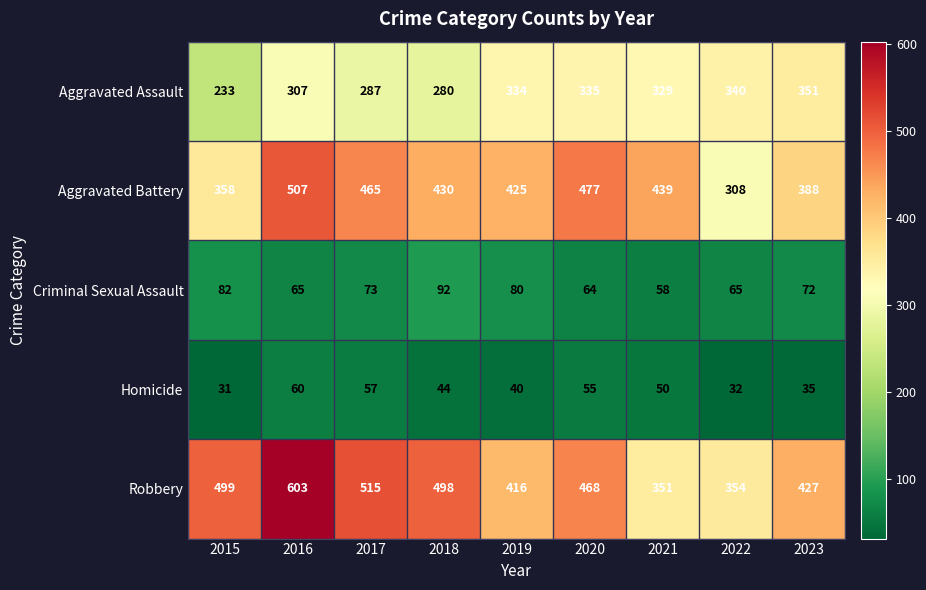

Which category has the lowest value in the Robbery series?

2021